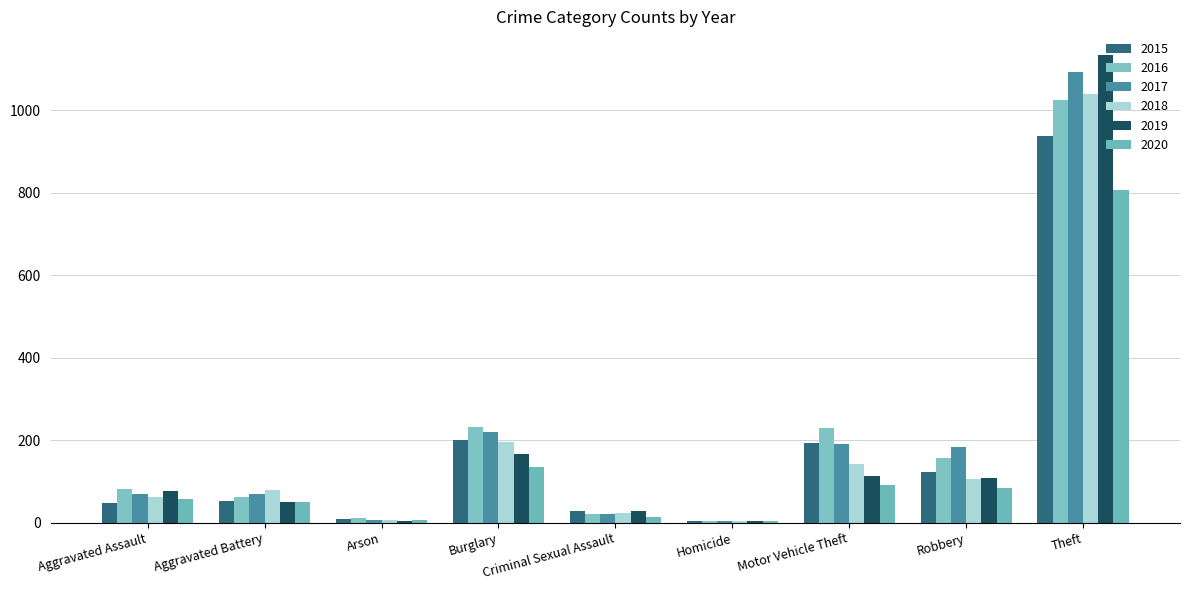

What is the total value across all series at Burglary?

1152